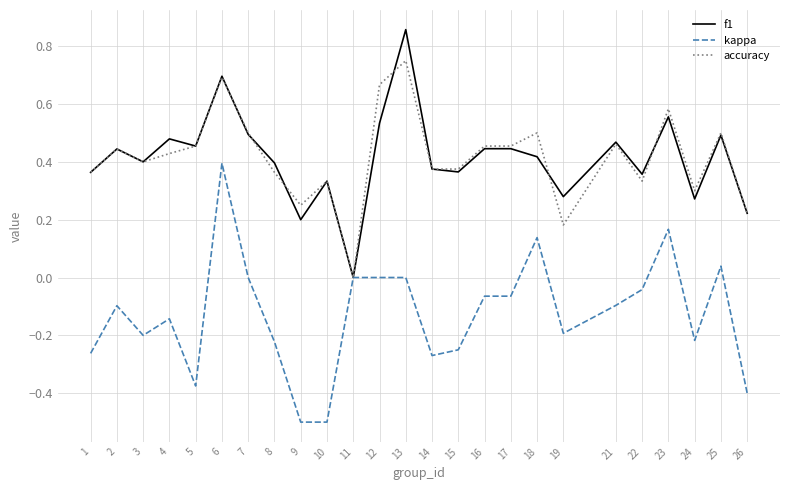

Which category has the lowest value in the f1 series?

11